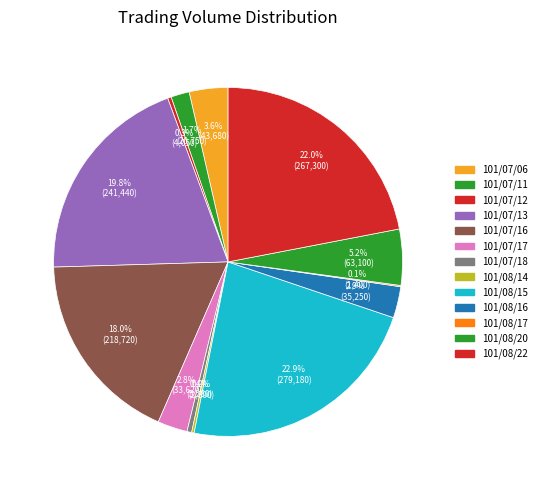

True or false: 101/08/14 accounts for 1% of the total.

False